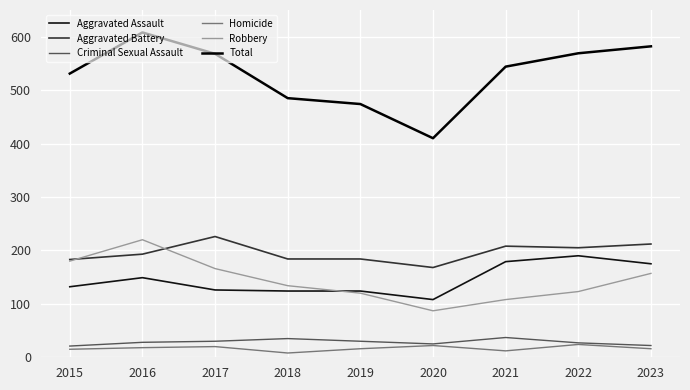

Reading left to right, what are all the values shown in this chart?

Aggravated Assault: 2015=132	2016=149	2017=126	2018=124	2019=124	2020=108	2021=179	2022=190	2023=175
Aggravated Battery: 2015=183	2016=193	2017=226	2018=184	2019=184	2020=168	2021=208	2022=205	2023=212
Criminal Sexual Assault: 2015=21	2016=28	2017=30	2018=35	2019=30	2020=25	2021=37	2022=27	2023=22
Homicide: 2015=15	2016=18	2017=20	2018=8	2019=16	2020=22	2021=12	2022=24	2023=16
Robbery: 2015=180	2016=220	2017=166	2018=134	2019=120	2020=87	2021=108	2022=123	2023=157
Total: 2015=531	2016=608	2017=568	2018=485	2019=474	2020=410	2021=544	2022=569	2023=582